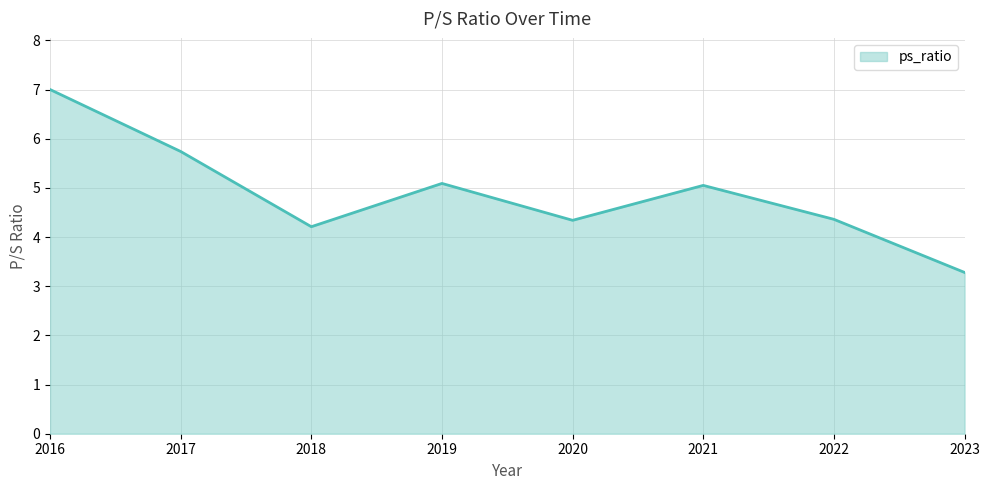

Is it true that the value at 2018 is 6.9?

False